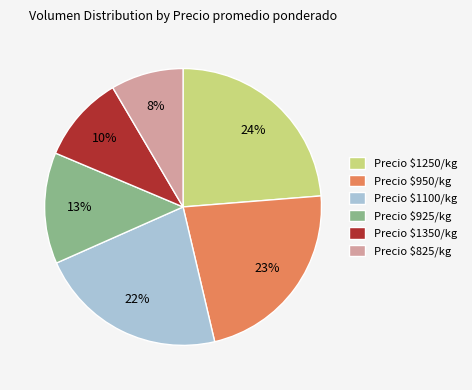

What percentage is the Precio $925/kg slice, to the nearest percent?

13%